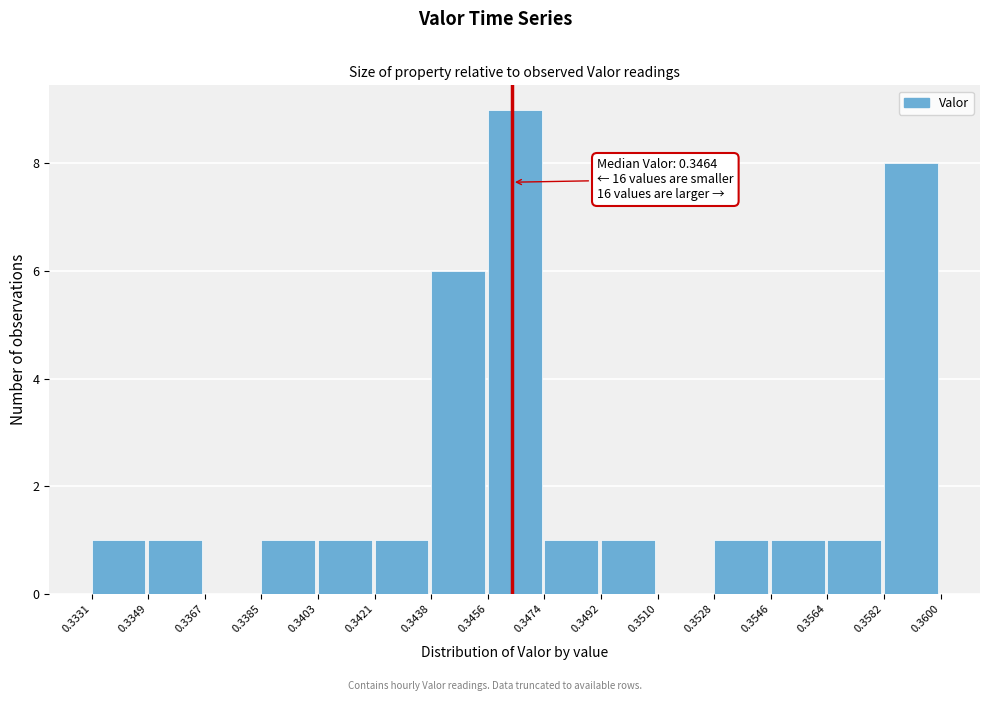

Which range on the x-axis has the tallest bar?

0.3456 to 0.3474